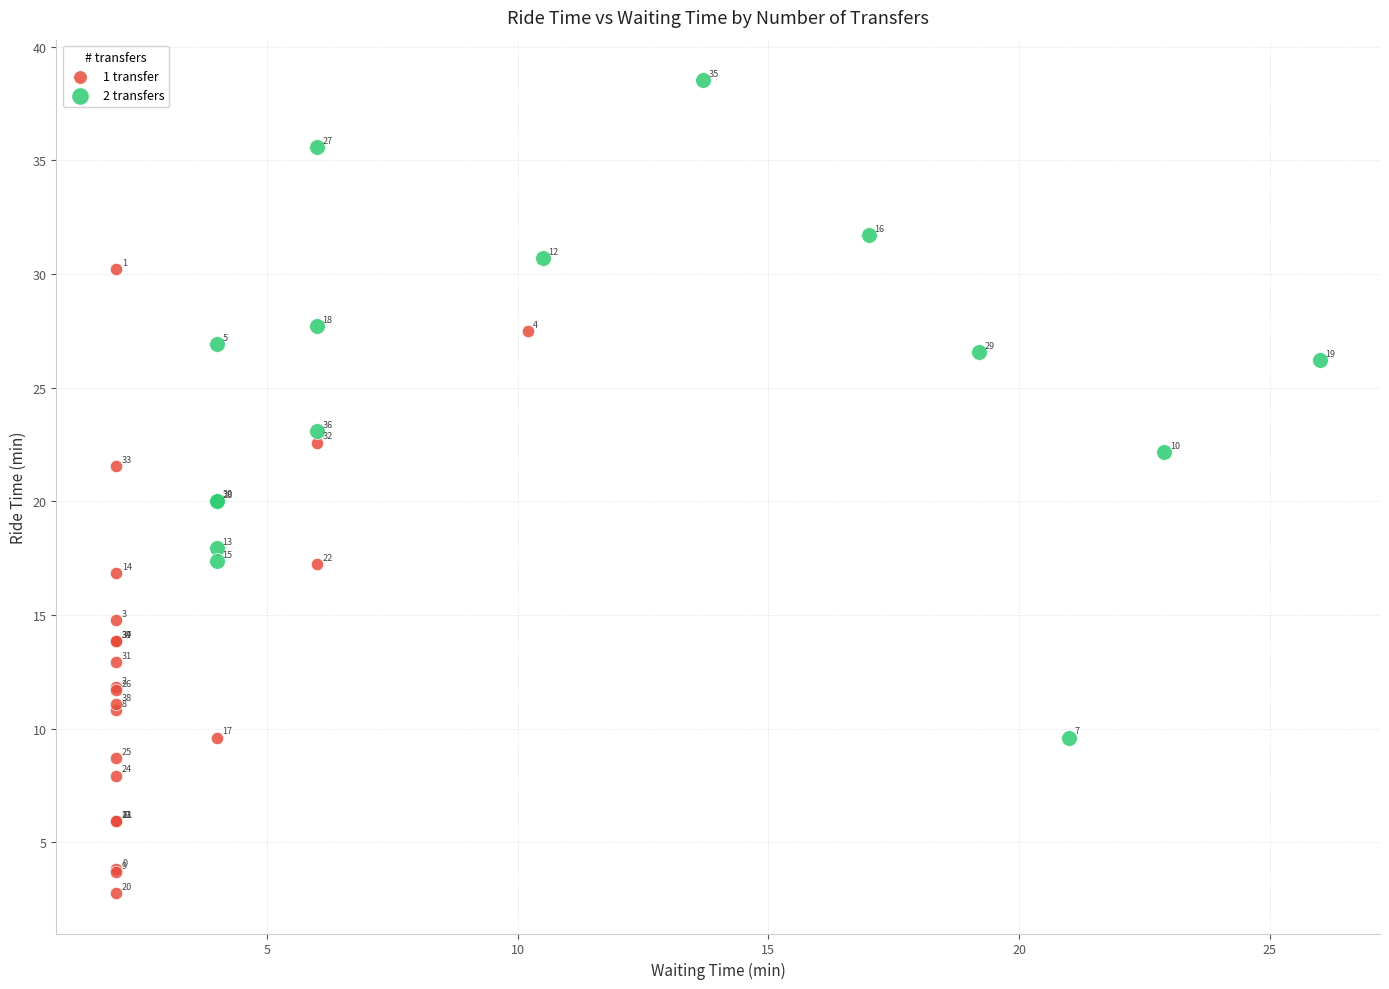

Which series contains the highest Y value?

2 transfers